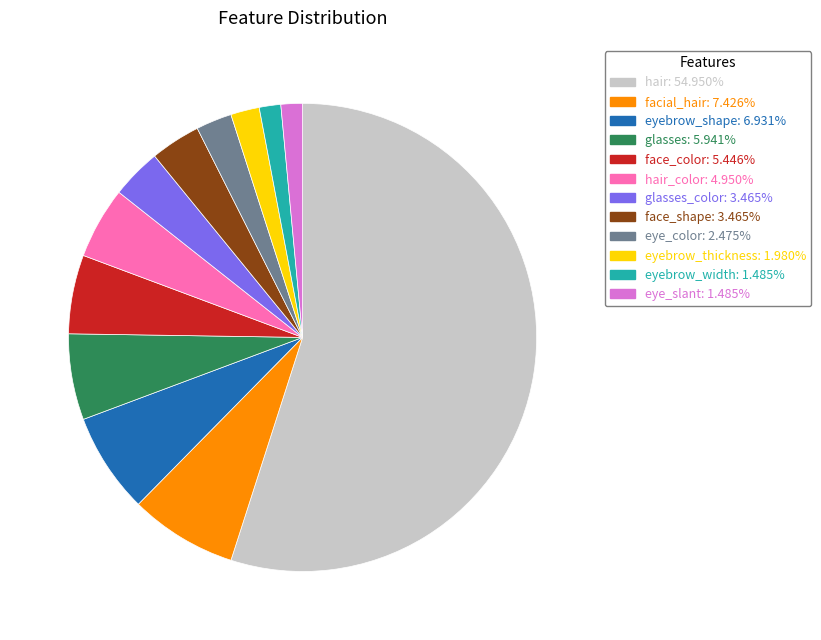

Is there any slice that represents more than half of the pie?

Yes